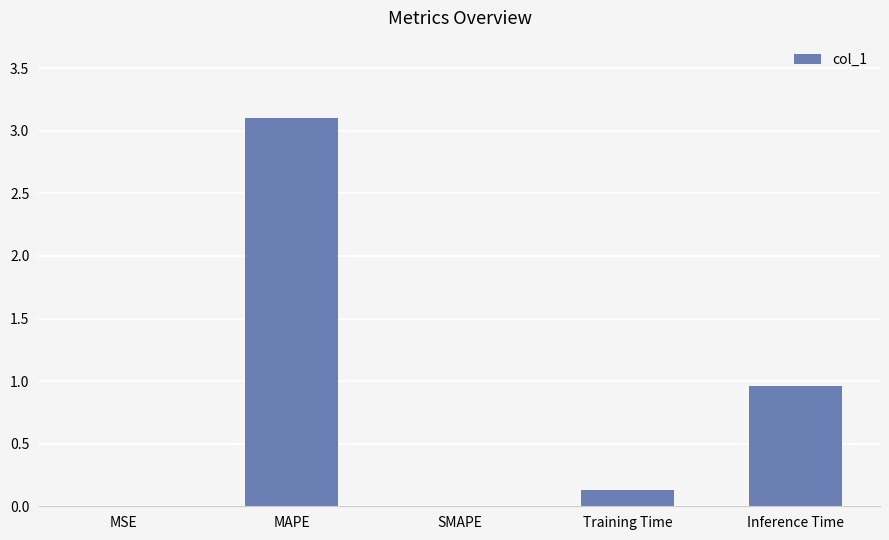

Between Training Time and Inference Time, which is larger?

Inference Time